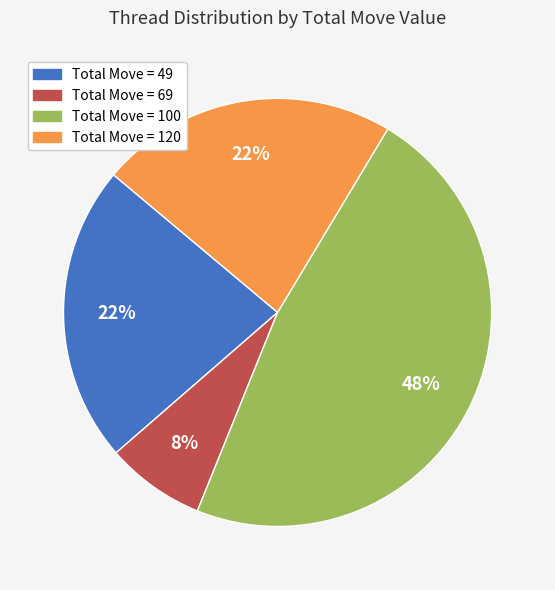

To the nearest percent, what is the average slice percentage?

25%